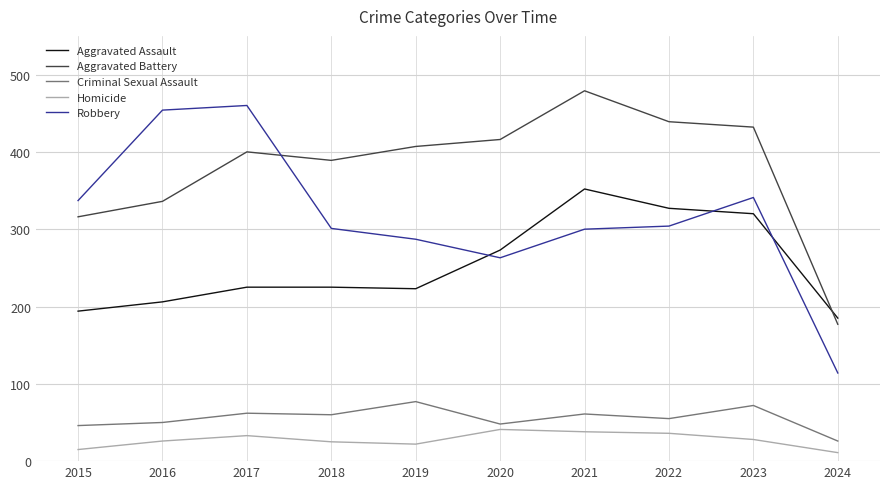

What are all the series names shown in the legend?

Aggravated Assault, Aggravated Battery, Criminal Sexual Assault, Homicide, Robbery